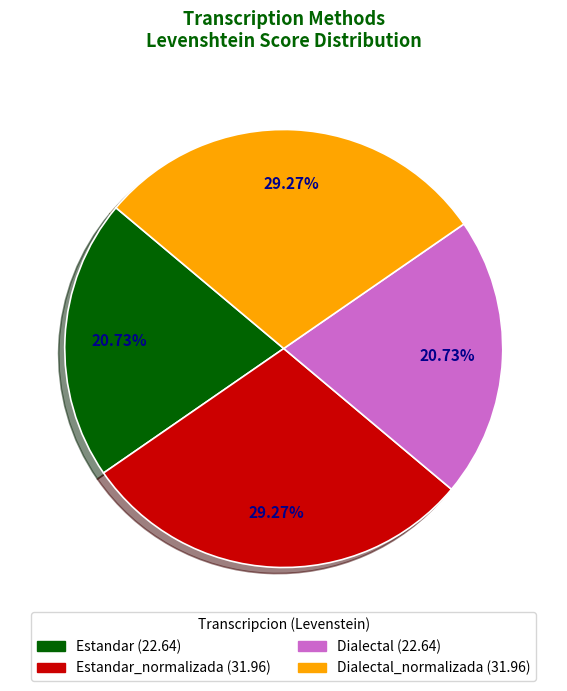

Is there any slice that represents more than half of the pie?

No